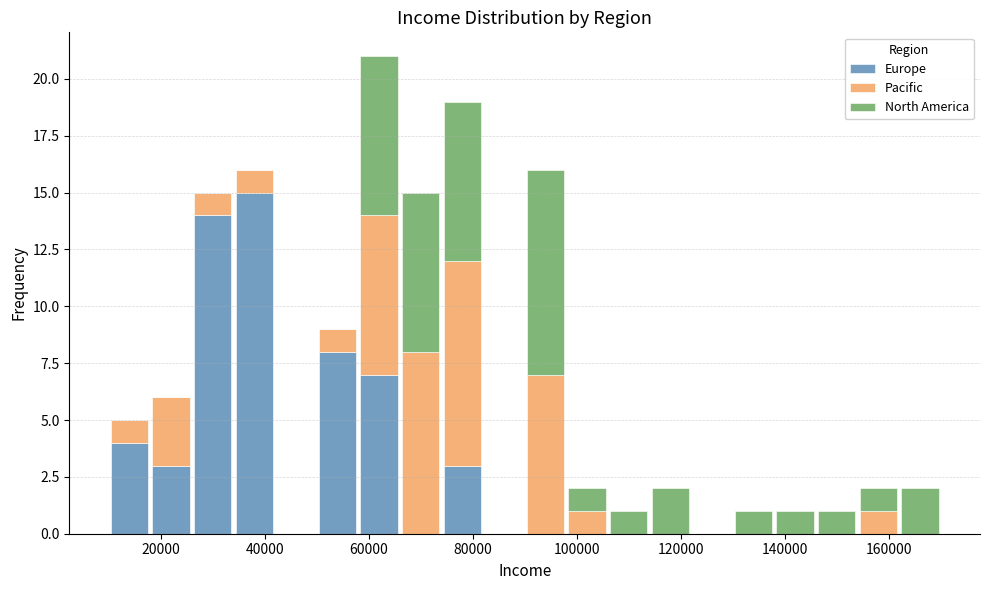

Reading left to right, list every stacked bar in this chart as the range it spans on the x-axis followed by its total height. The values are not printed on the chart, so give them approximately, as read against the axis.

10000 to 18000: 5
18000 to 26000: 6
26000 to 34000: 15
34000 to 42000: 16
42000 to 50000: 0
50000 to 58000: 9
58000 to 66000: 21
66000 to 74000: 15
74000 to 82000: 19
82000 to 90000: 0
90000 to 98000: 16
98000 to 106000: 2
106000 to 114000: 1
114000 to 122000: 2
122000 to 130000: 0
130000 to 138000: 1
138000 to 146000: 1
146000 to 154000: 1
154000 to 162000: 2
162000 to 170000: 2